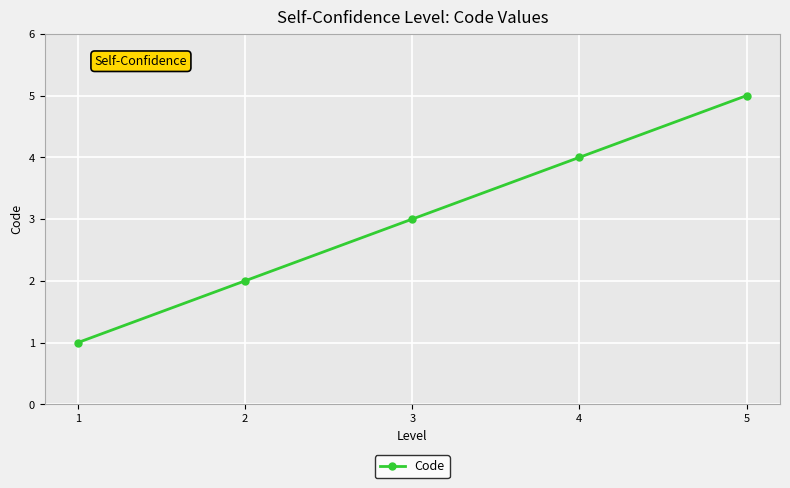

Reading left to right, transcribe all the data shown in this chart.

1	2	3	4	5